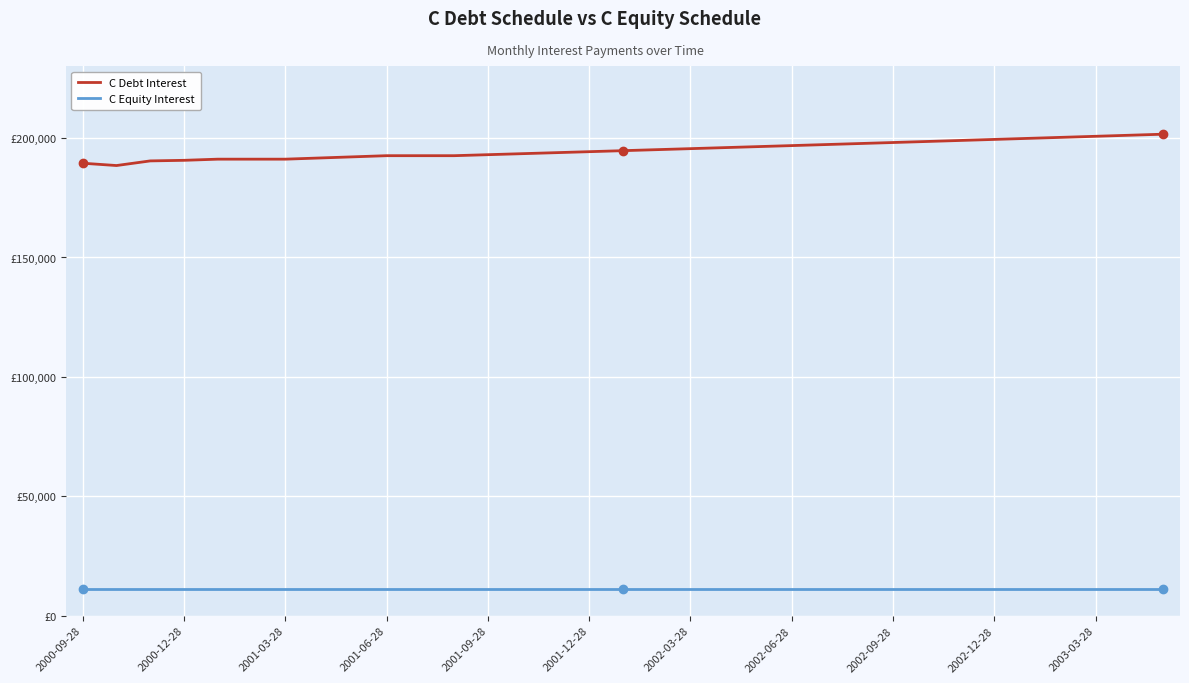

What are all the series names shown in the legend?

C Debt Interest, C Equity Interest